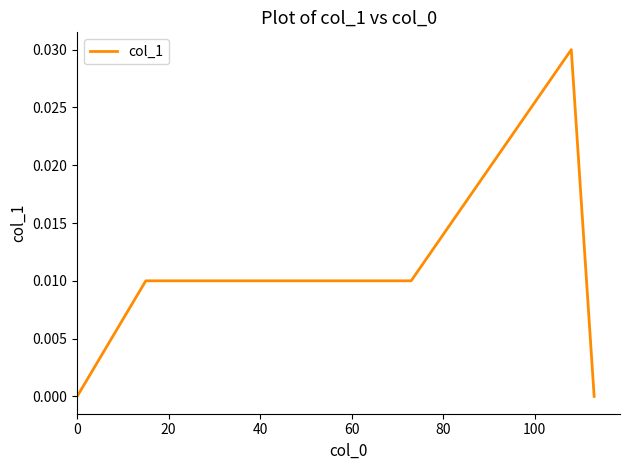

Is this an area chart (filled region under the line)?

No